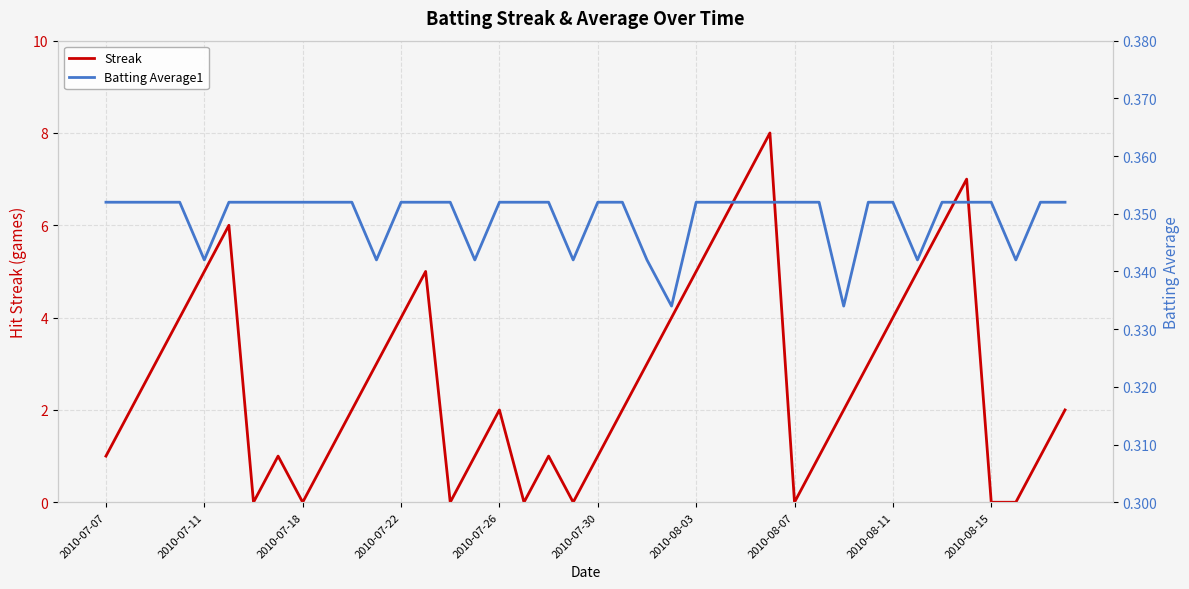

True or false: Streak has a value of 3 at 2010-07-22.

False